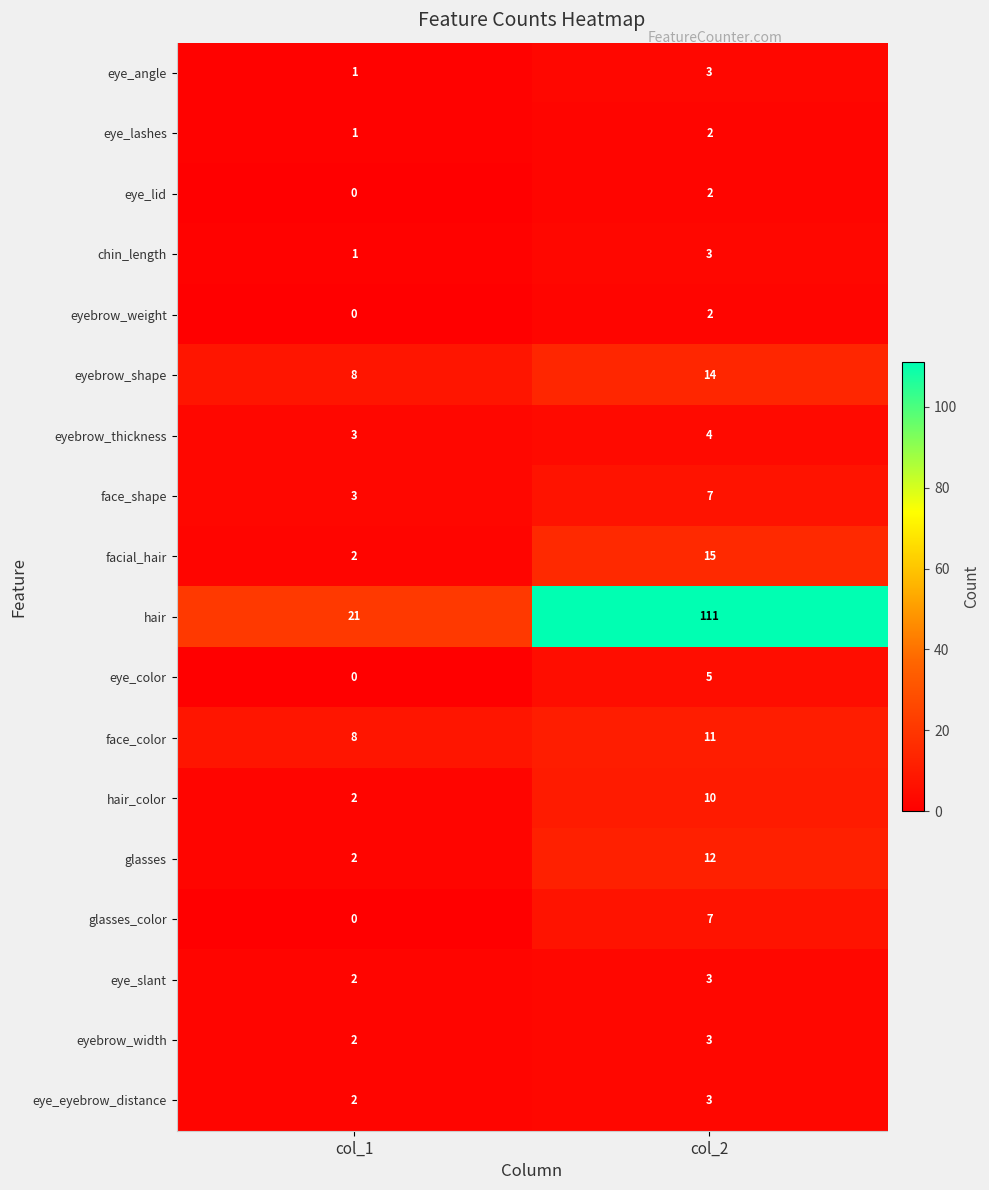

Is the value of eye_color at col_2 greater than the value of face_color at col_2?

No